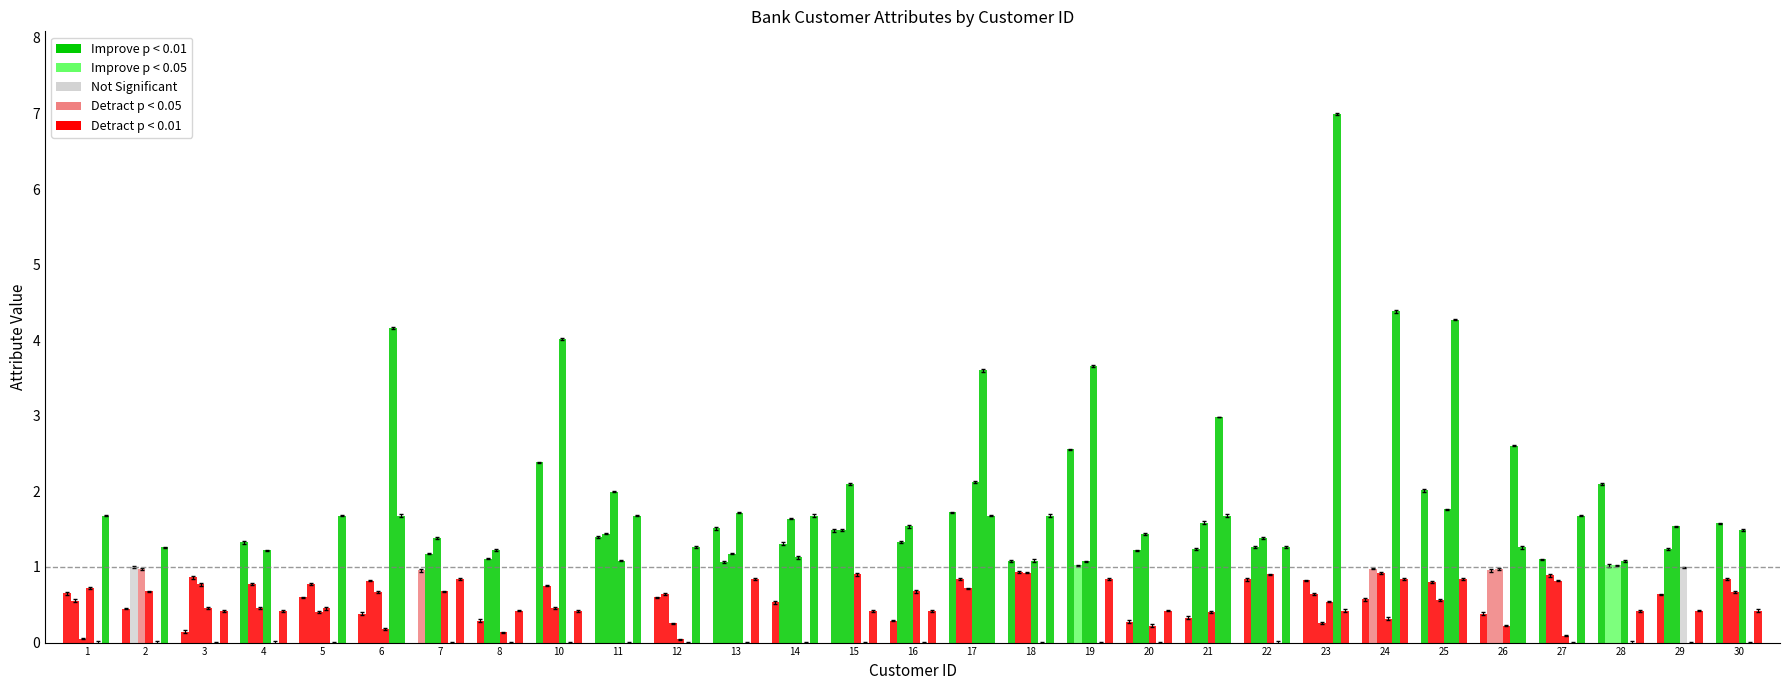

Reading left to right, what are all the values shown in this chart?

Income: 1=0.6	2=0.4	3=0.1	4=1.3	5=0.6	6=0.4	7=0.9	8=0.3	10=2.4	11=1.4	12=0.6	13=1.5	14=0.5	15=1.5	16=0.3	17=1.7	18=1.1	19=2.6	20=0.3	21=0.3	22=0.8	23=0.8	24=0.6	25=2.0	26=0.4	27=1.1	28=2.1	29=0.6	30=1.6
Age: 1=0.5	2=1.0	3=0.8	4=0.8	5=0.8	6=0.8	7=1.2	8=1.1	10=0.7	11=1.4	12=0.6	13=1.1	14=1.3	15=1.5	16=1.3	17=0.8	18=0.9	19=1.0	20=1.2	21=1.2	22=1.3	23=0.6	24=1.0	25=0.8	26=0.9	27=0.9	28=1.0	29=1.2	30=0.8
Experience: 1=0.0	2=1.0	3=0.8	4=0.4	5=0.4	6=0.6	7=1.4	8=1.2	10=0.4	11=2.0	12=0.3	13=1.2	14=1.6	15=2.1	16=1.5	17=0.7	18=0.9	19=1.1	20=1.4	21=1.6	22=1.4	23=0.2	24=0.9	25=0.6	26=1.0	27=0.8	28=1.0	29=1.5	30=0.7
CCAvg: 1=0.7	2=0.7	3=0.5	4=1.2	5=0.5	6=0.2	7=0.7	8=0.1	10=4.0	11=1.1	12=0.1	13=1.7	14=1.1	15=0.9	16=0.7	17=2.1	18=1.1	19=3.7	20=0.2	21=0.4	22=0.9	23=0.5	24=0.3	25=1.8	26=0.2	27=0.1	28=1.1	29=1.0	30=1.5
Mortgage: 1=0.0	2=0.0	3=0.0	4=0.0	5=0.0	6=4.2	7=0.0	8=0.0	10=0.0	11=0.0	12=0.0	13=0.0	14=0.0	15=0.0	16=0.0	17=3.6	18=0.0	19=0.0	20=0.0	21=3.0	22=0.0	23=7.0	24=4.4	25=4.3	26=2.6	27=0.0	28=0.0	29=0.0	30=0.0
Family: 1=1.7	2=1.3	3=0.4	4=0.4	5=1.7	6=1.7	7=0.8	8=0.4	10=0.4	11=1.7	12=1.2	13=0.8	14=1.7	15=0.4	16=0.4	17=1.7	18=1.7	19=0.8	20=0.4	21=1.7	22=1.3	23=0.4	24=0.8	25=0.8	26=1.2	27=1.7	28=0.4	29=0.4	30=0.4